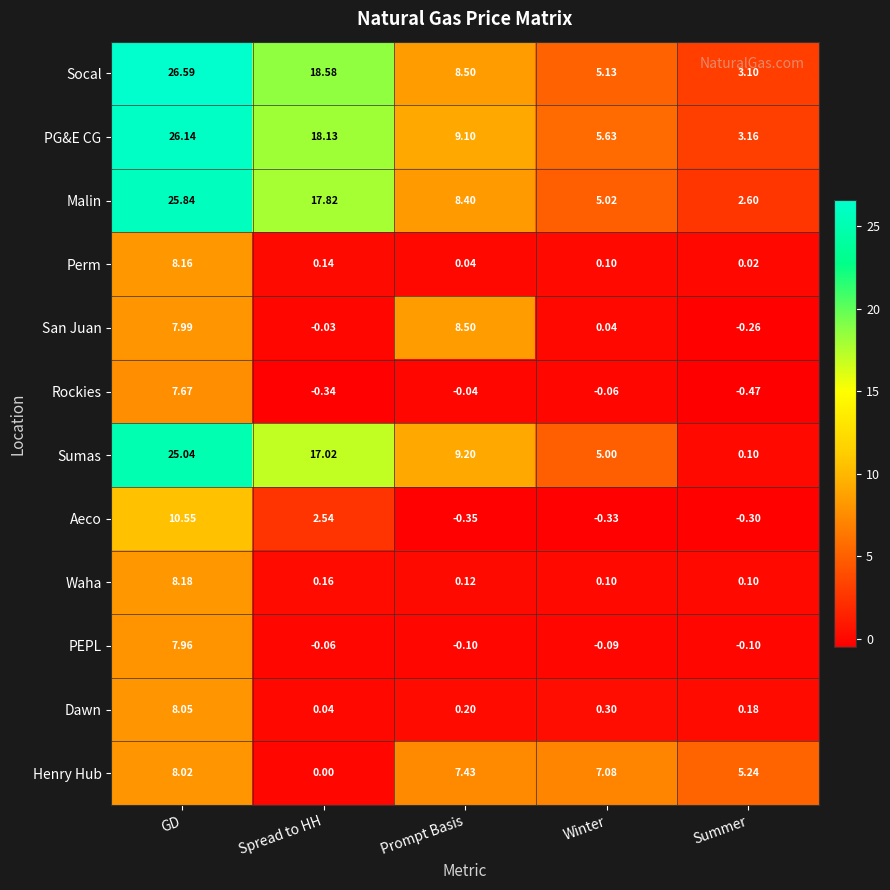

How many data points does each series have?

5